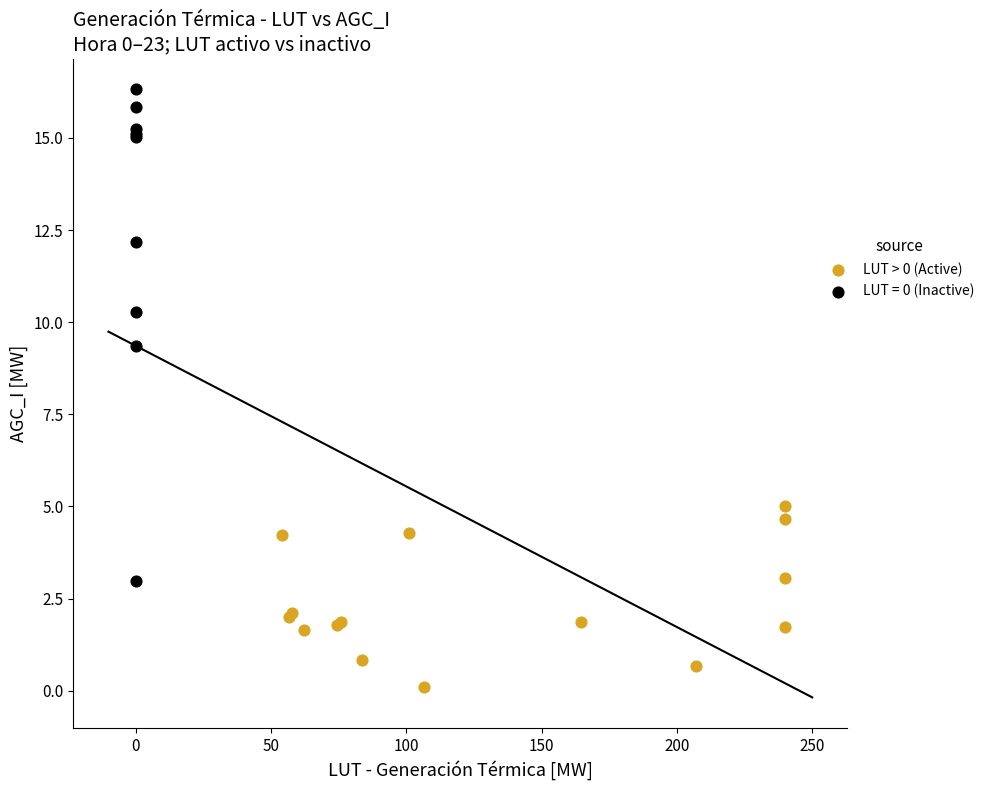

Which series contains the lowest Y value?

LUT > 0 (Active)